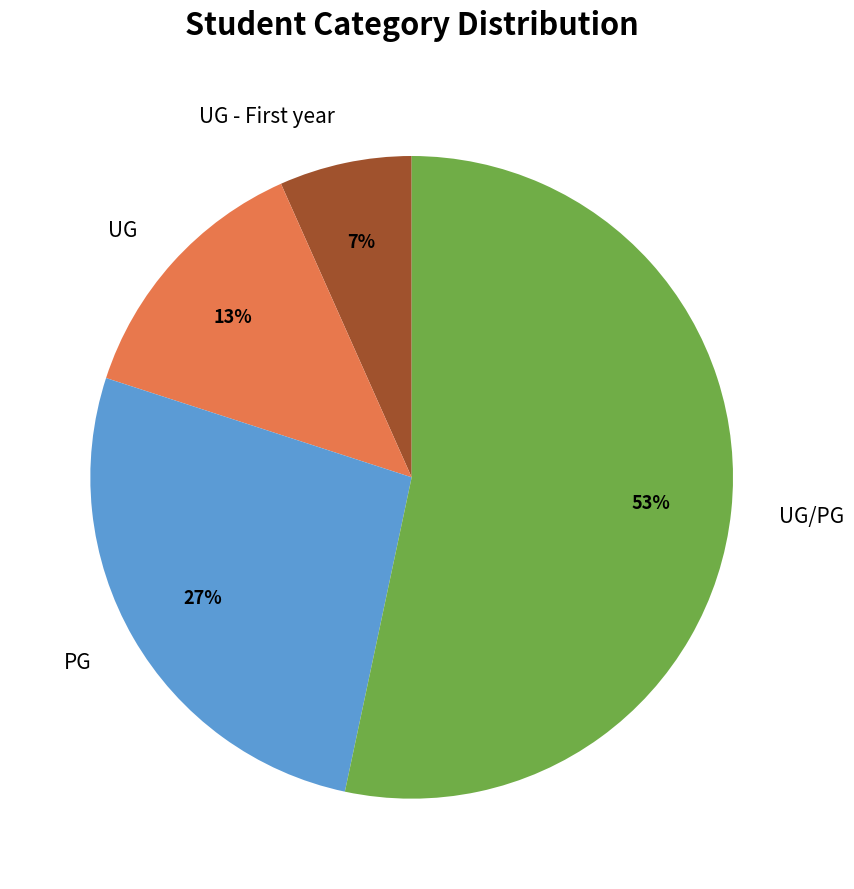

To the nearest percent, what portion does UG represent?

13%